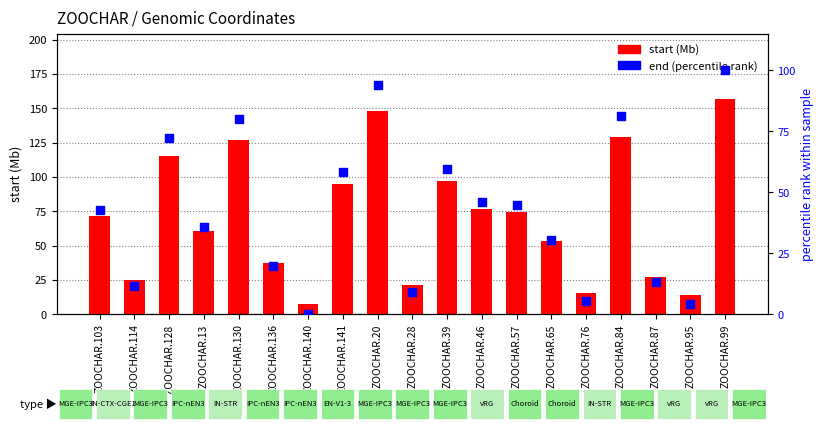

At which category is the sum across all series the highest?

ZOOCHAR.99